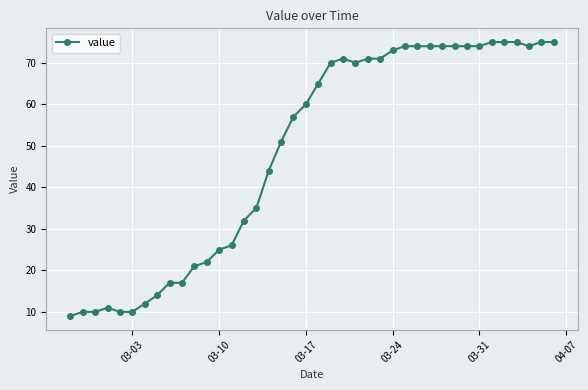

What is the value of the 19th point from the left?

57